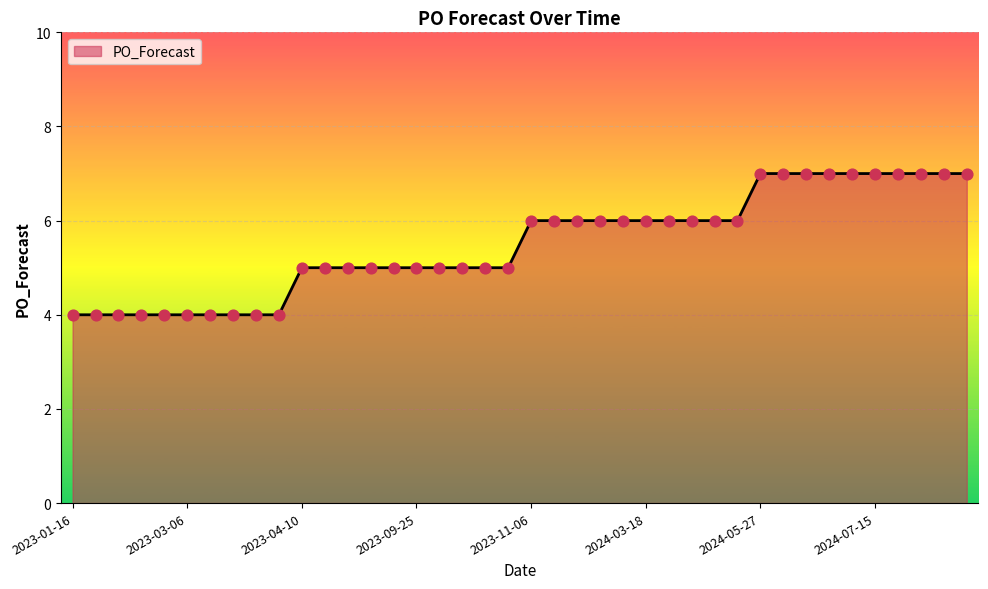

What is the difference between the maximum and minimum values?

3